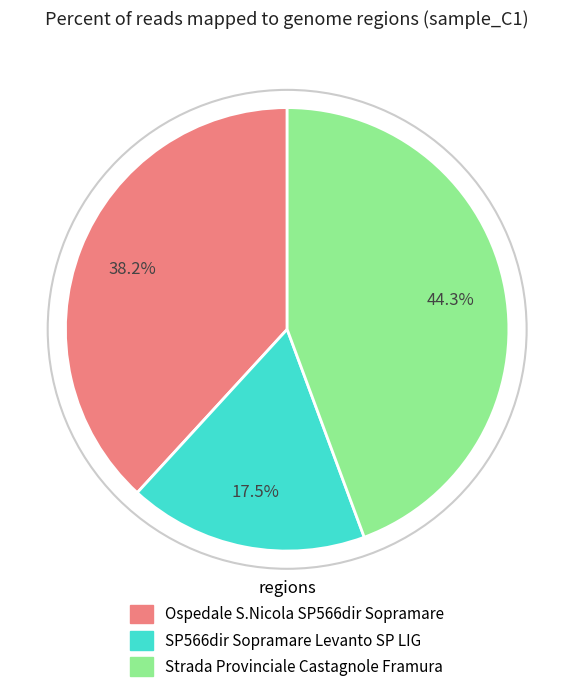

Which slice is the smallest?

SP566dir Sopramare Levanto SP LIG